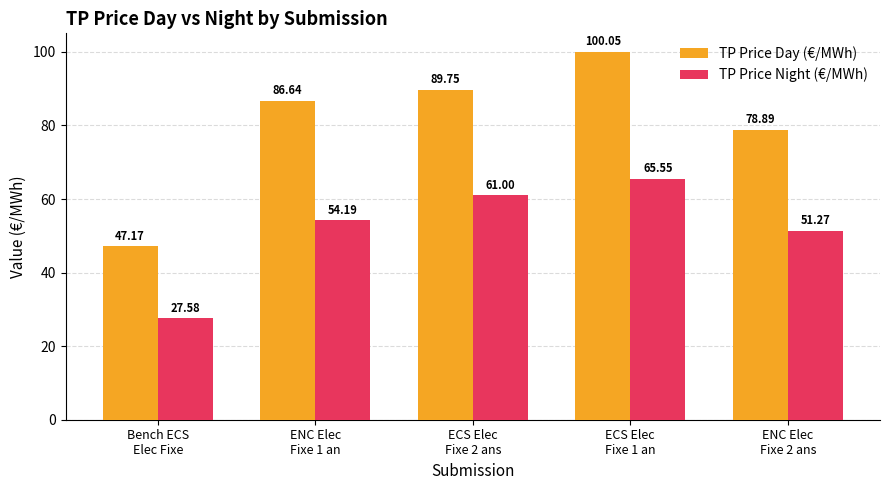

Which series has the largest total across all categories?

TP Price Day (€/MWh)